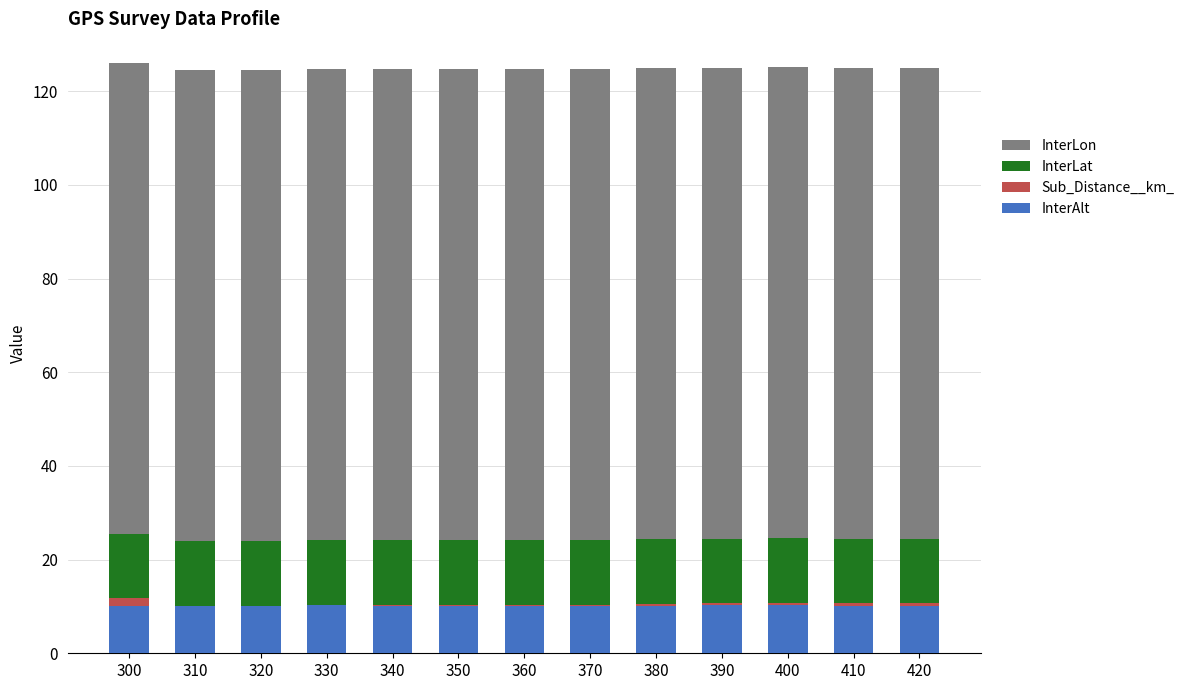

What is the sum of all Sub_Distance__km_ values?

5.4